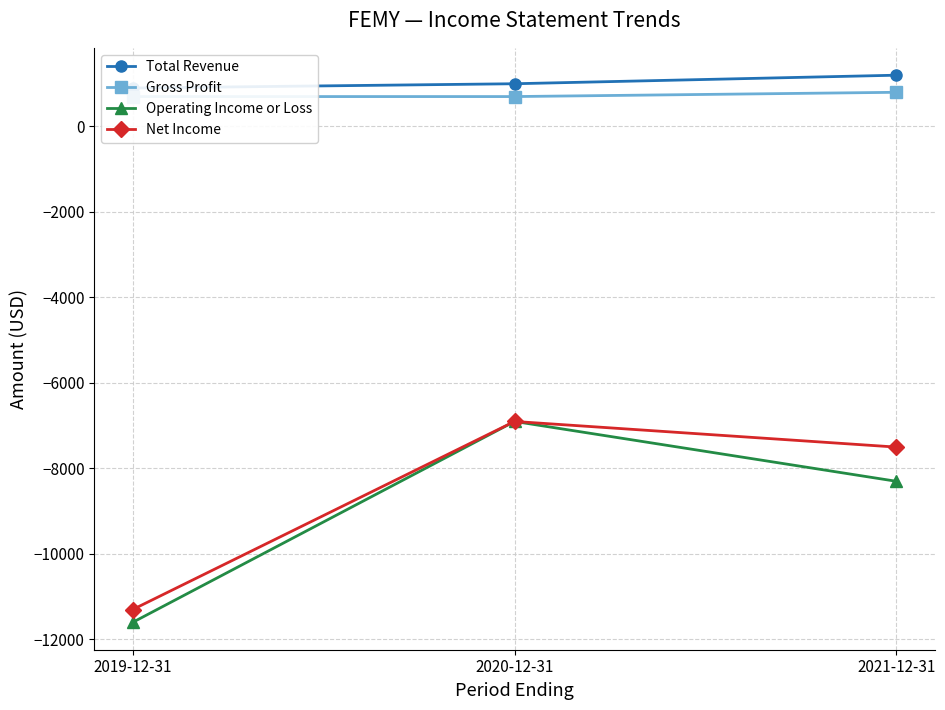

What is the label of the 3rd point from the left?

2021-12-31